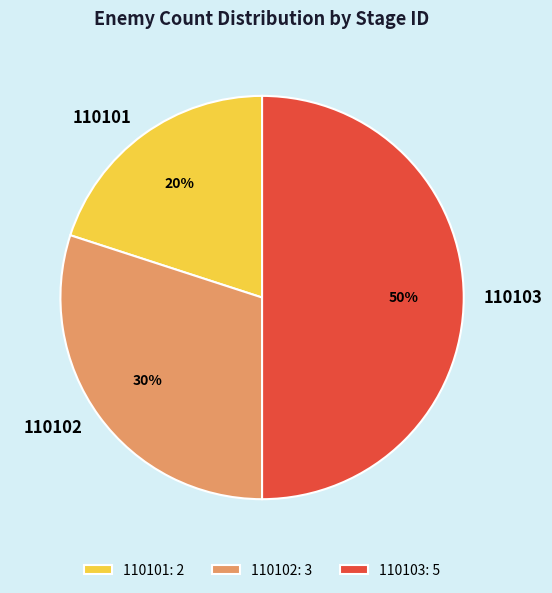

What is the smallest slice in the pie chart?

110101